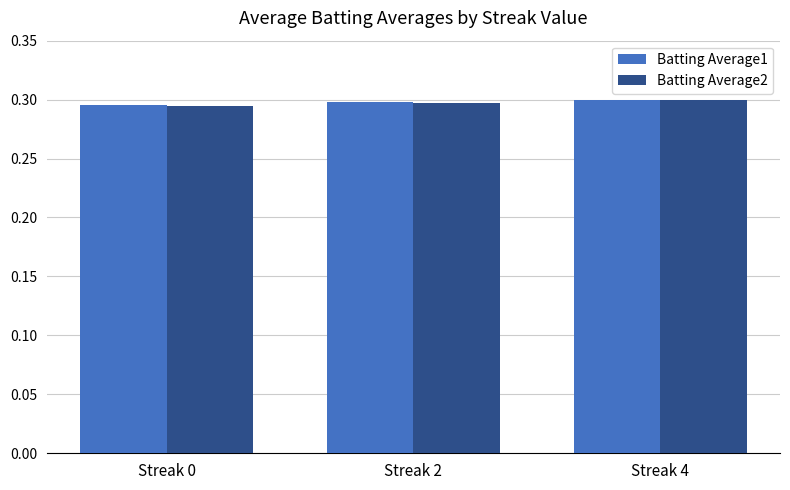

How many bars are there in total?

6